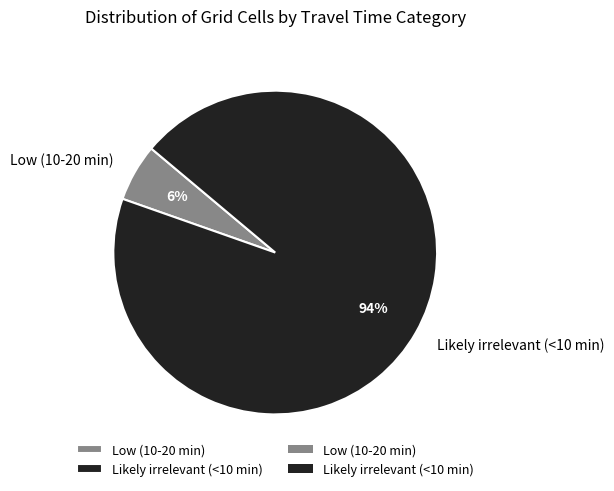

To the nearest percent, what is the combined percentage of Low (10-20 min) and Likely irrelevant (<10 min)?

100%